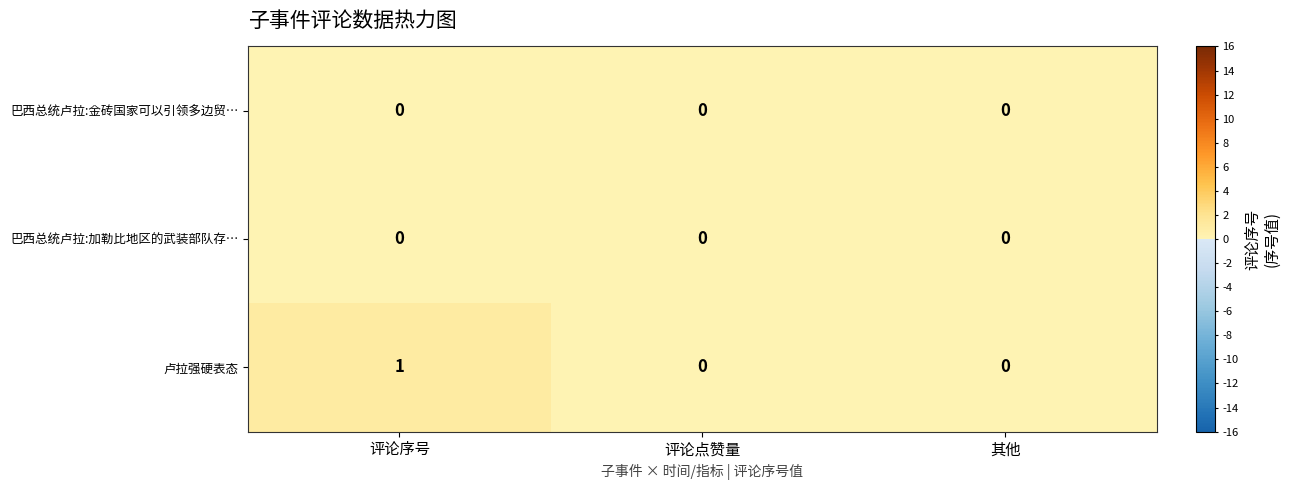

Reading left to right, list all the values displayed in this chart.

巴西总统卢拉:金砖国家可以引领多边贸…: 评论序号=0	评论点赞量=0	其他=0
巴西总统卢拉:加勒比地区的武装部队存…: 评论序号=0	评论点赞量=0	其他=0
卢拉强硬表态: 评论序号=1	评论点赞量=0	其他=0